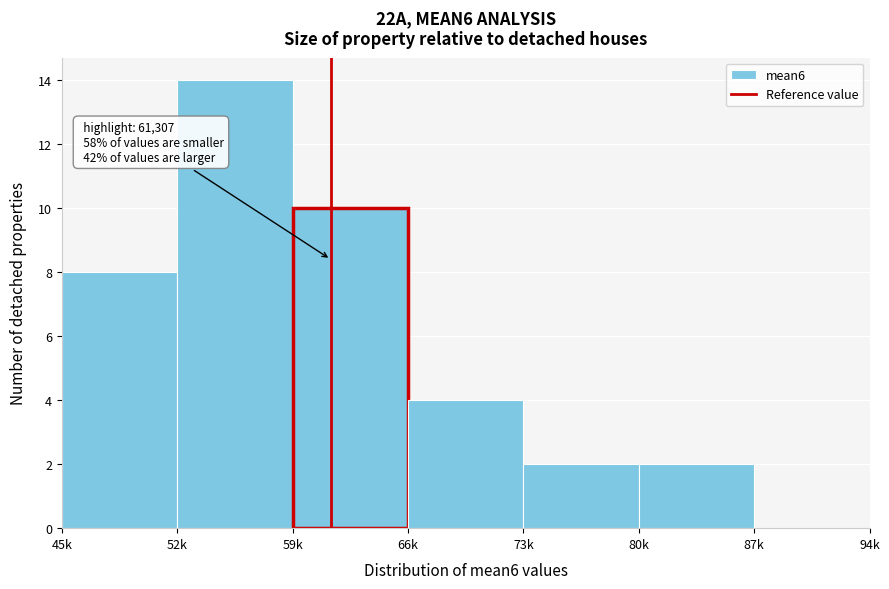

Reading left to right, extract all data points from this chart.

45k=8	52k=14	59k=10	66k=4	73k=2	80k=2	87k=0